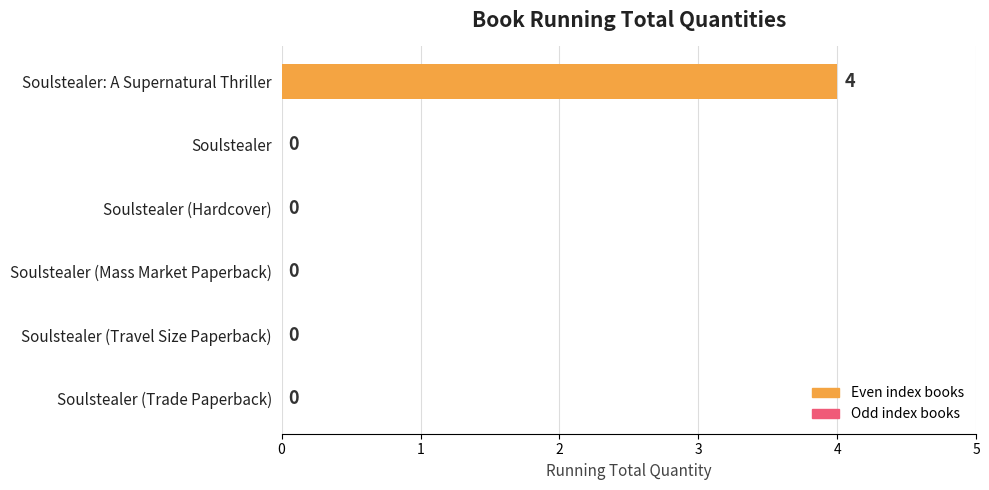

Does the chart contain stacked bars?

No